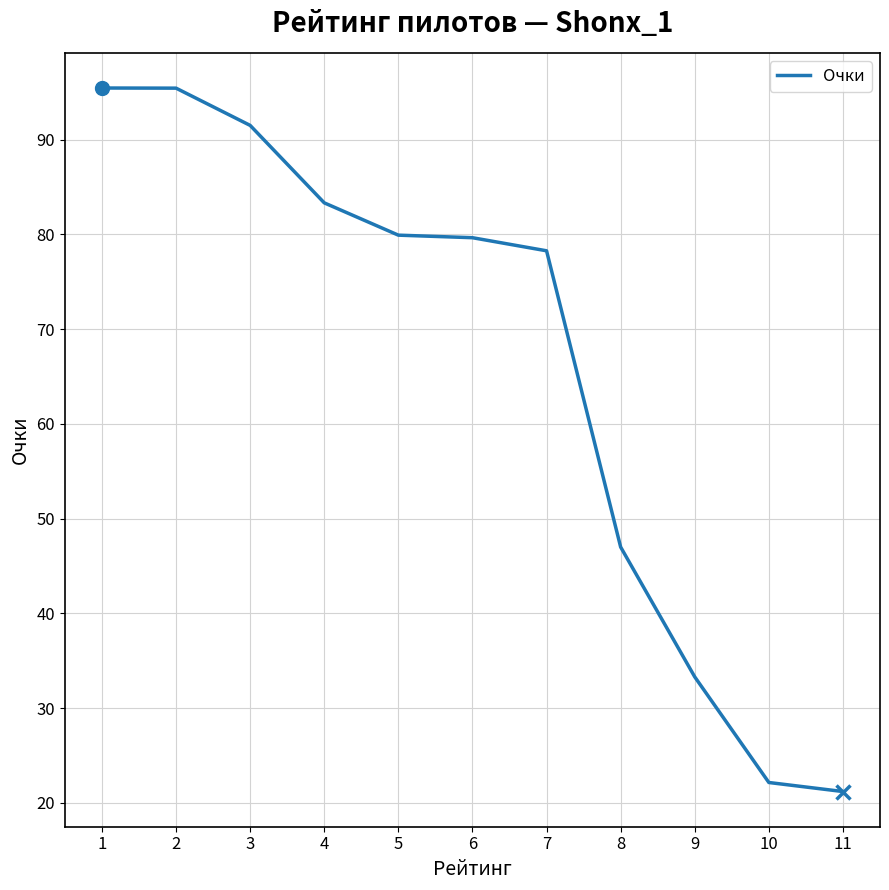

What is the sum of the values at 7 and 9?

111.6